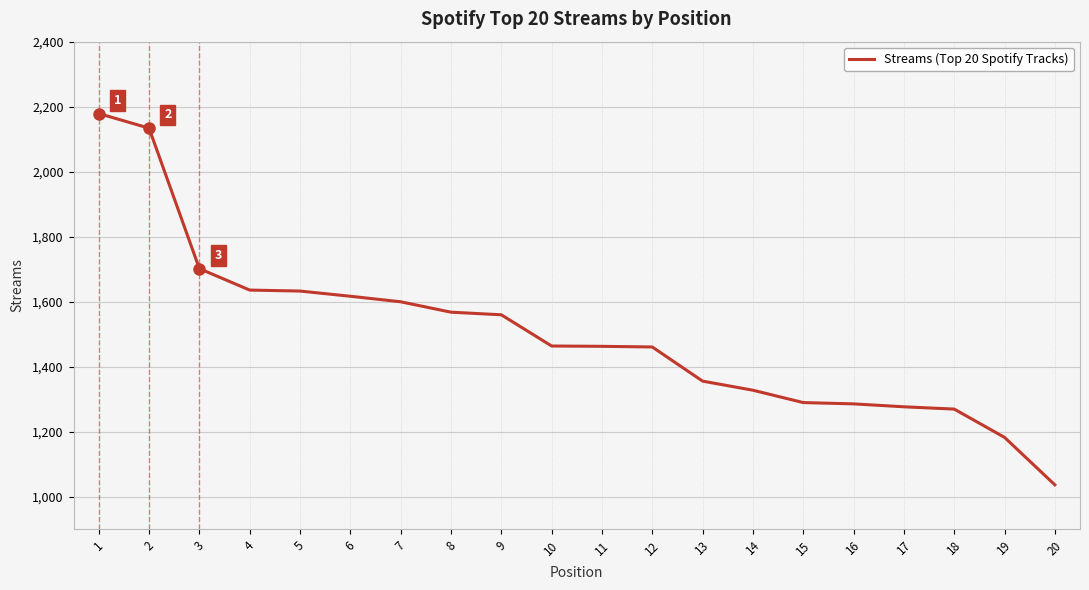

What is the difference between the values at 6 and 9?

57